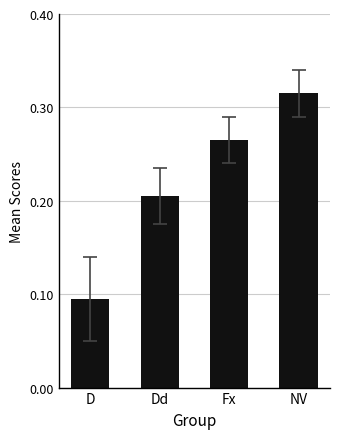

List the labels in order of value, largest first.

NV, Fx, Dd, D